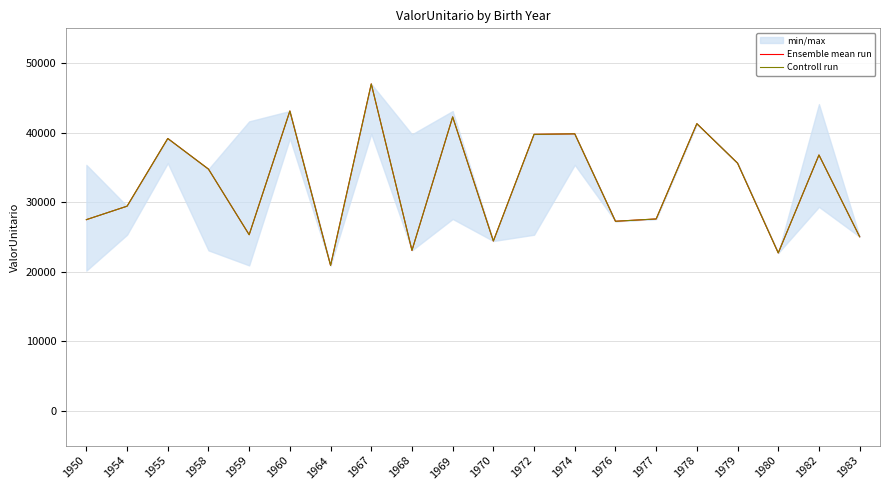

What is the total value across all series at 1972?

79515.8